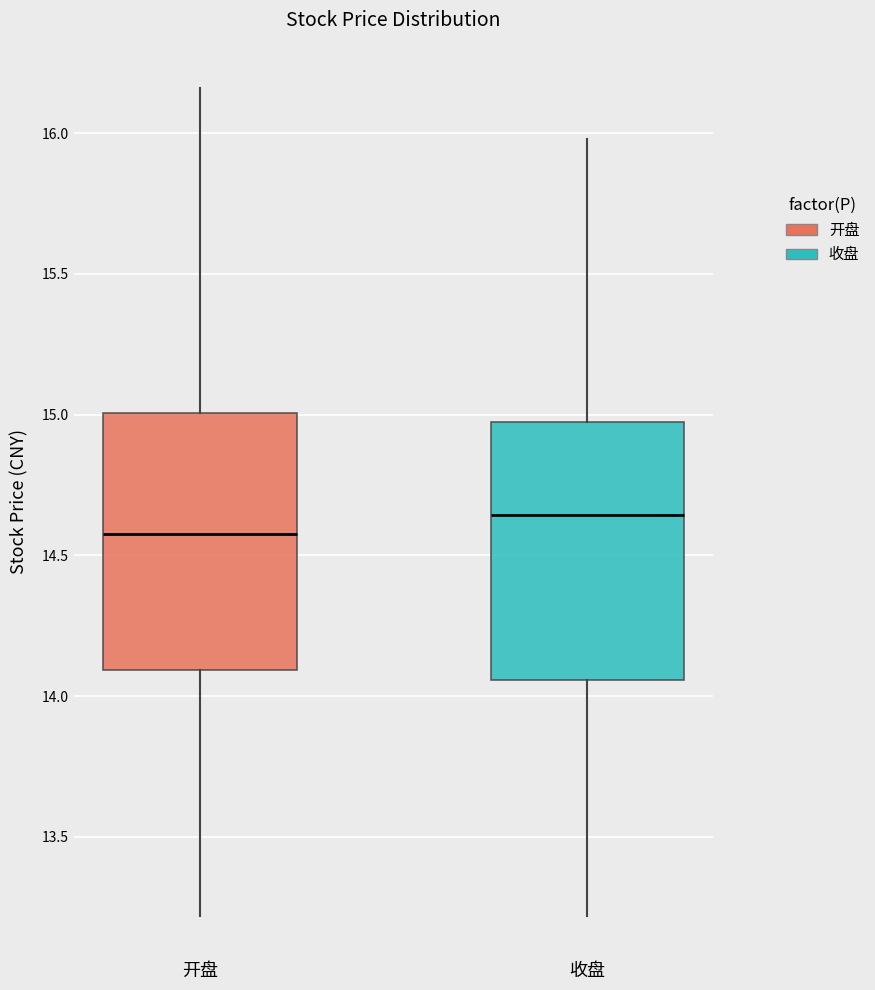

Reading left to right, read every box against the y-axis: the position of its median line, the range the box covers, and the ends of its whiskers. The values are not printed on the chart, so give them approximately, as read against the axis.

开盘: median 14.60, box 14.10 to 15.00, whiskers 13.20 to 16.15
收盘: median 14.65, box 14.05 to 14.95, whiskers 13.20 to 16.00